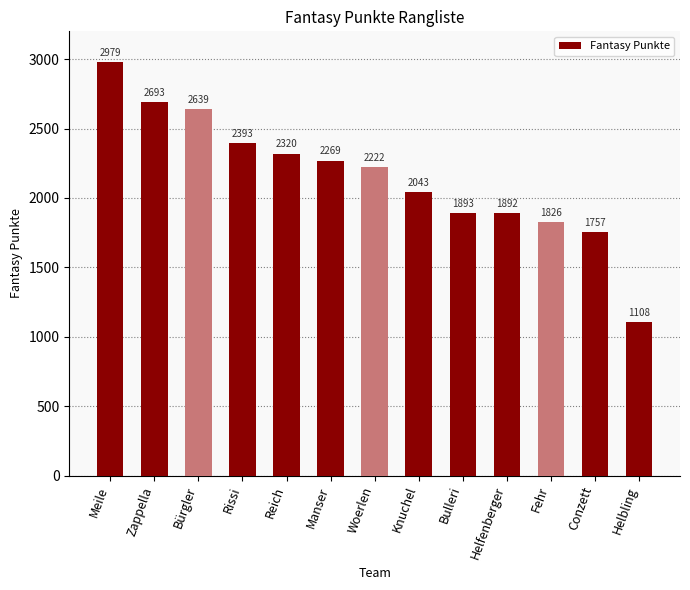

What is the label of the 10th bar from the right?

Rissi